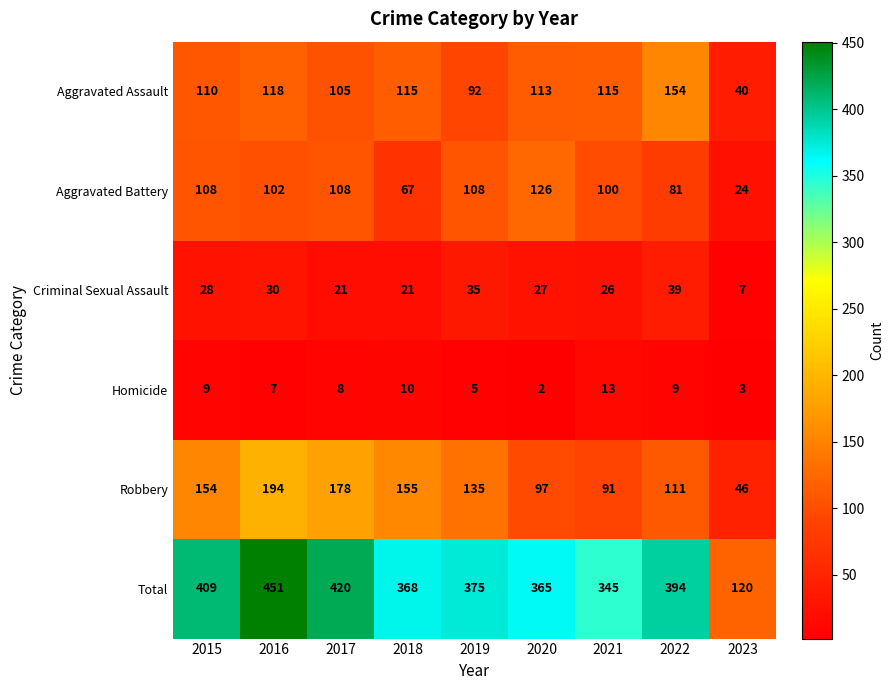

Which category has the highest value across all series?

2016